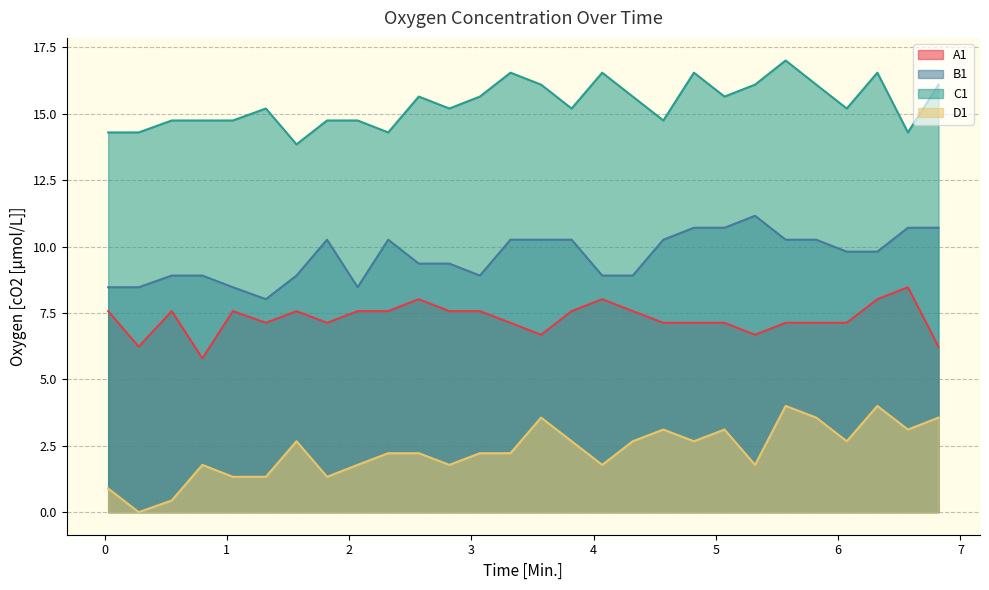

Count the number of categories in the chart.

28